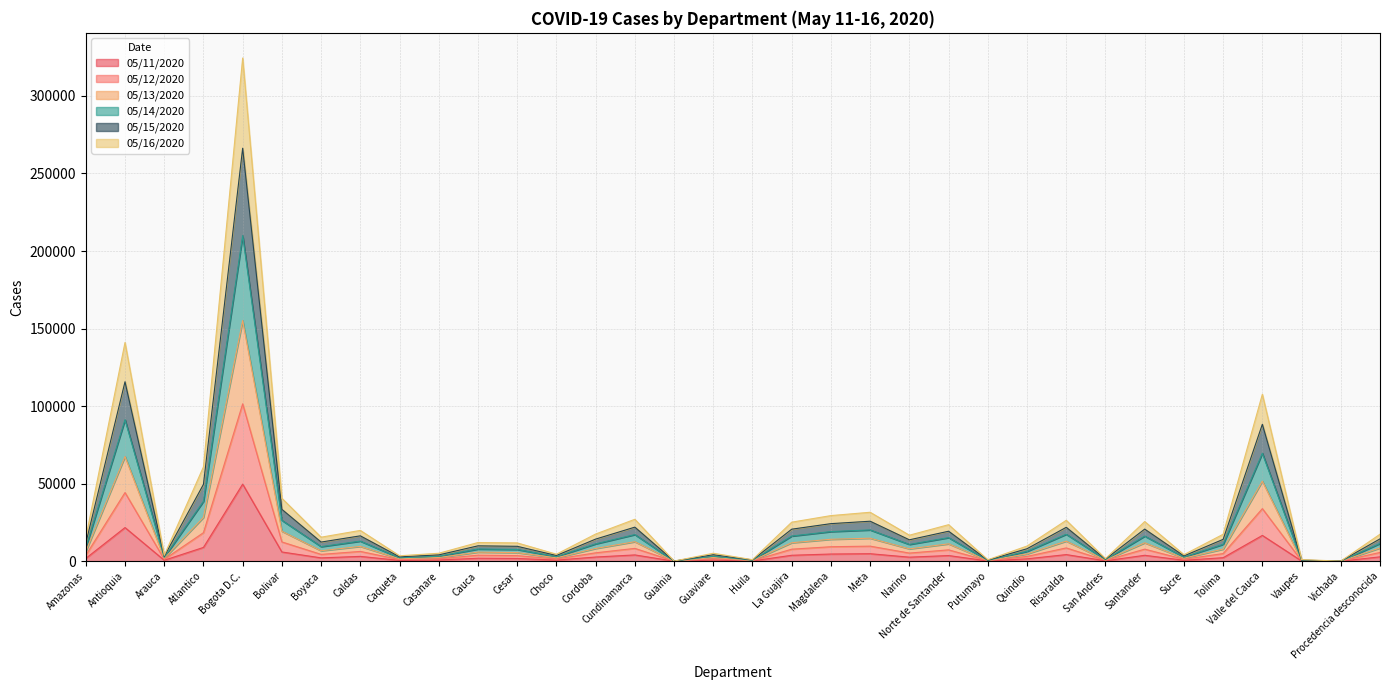

At which category is the sum across all series the highest?

Bogota D.C.